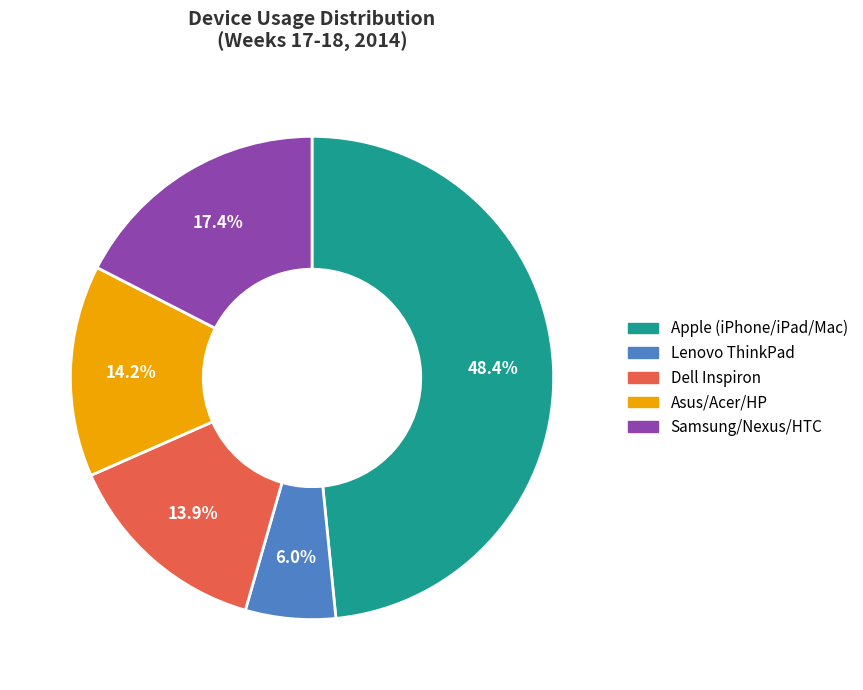

Which has a higher value, Samsung/Nexus/HTC or Lenovo ThinkPad?

Samsung/Nexus/HTC